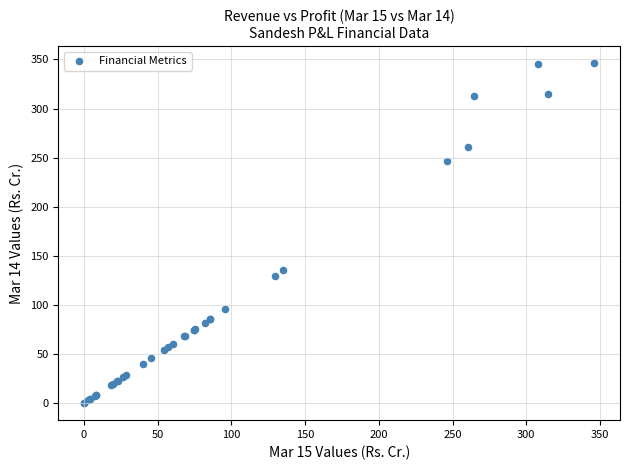

What Y value in the scatter plot is closest to 173?

135.4